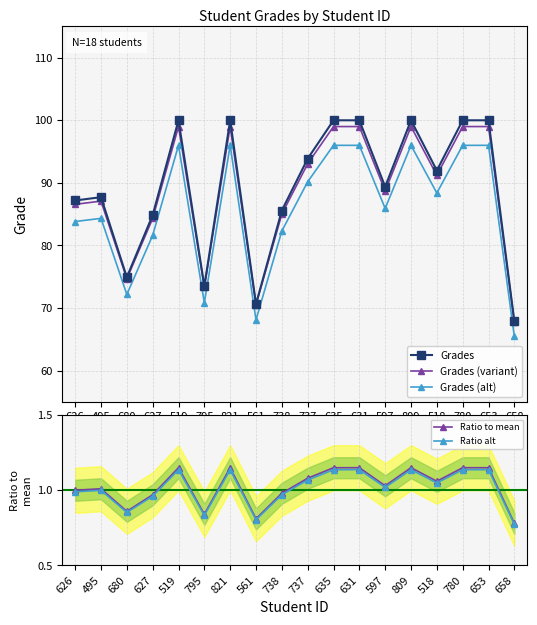

What is the greatest value displayed?

100.0